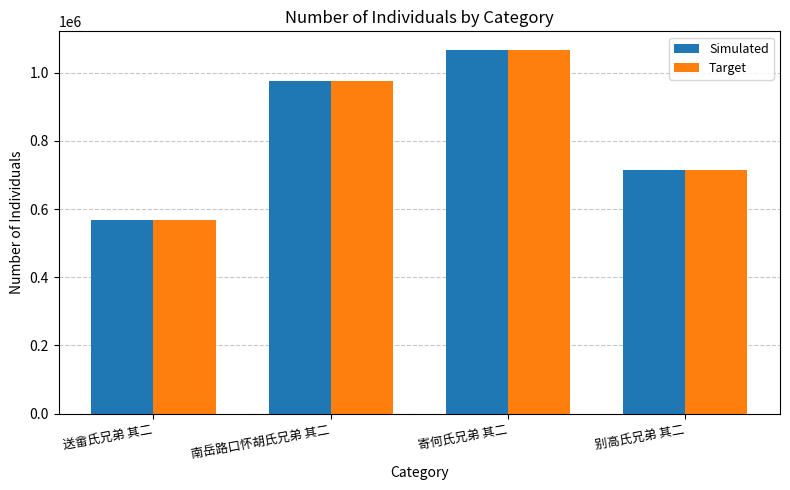

What is the approximate value of Simulated at 南岳路口怀胡氏兄弟 其二?

974854